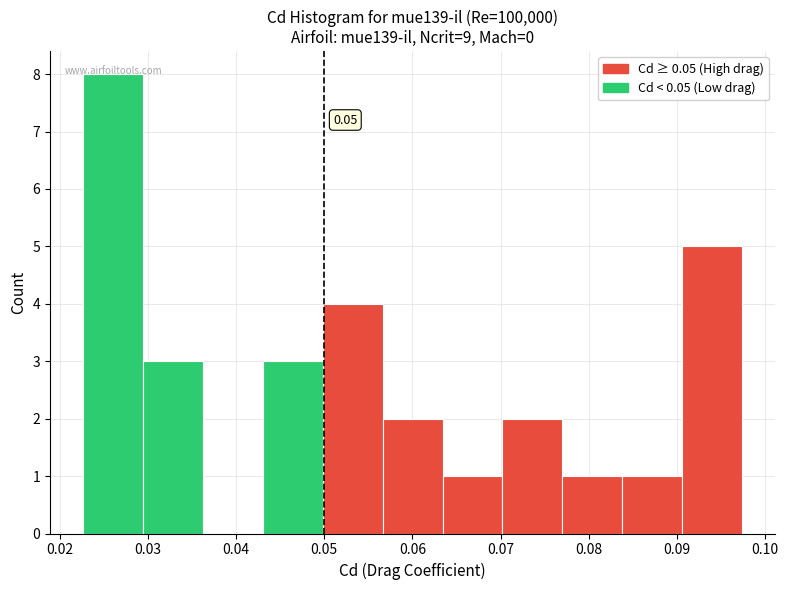

Which range on the x-axis has the tallest bar?

0.023 to 0.029